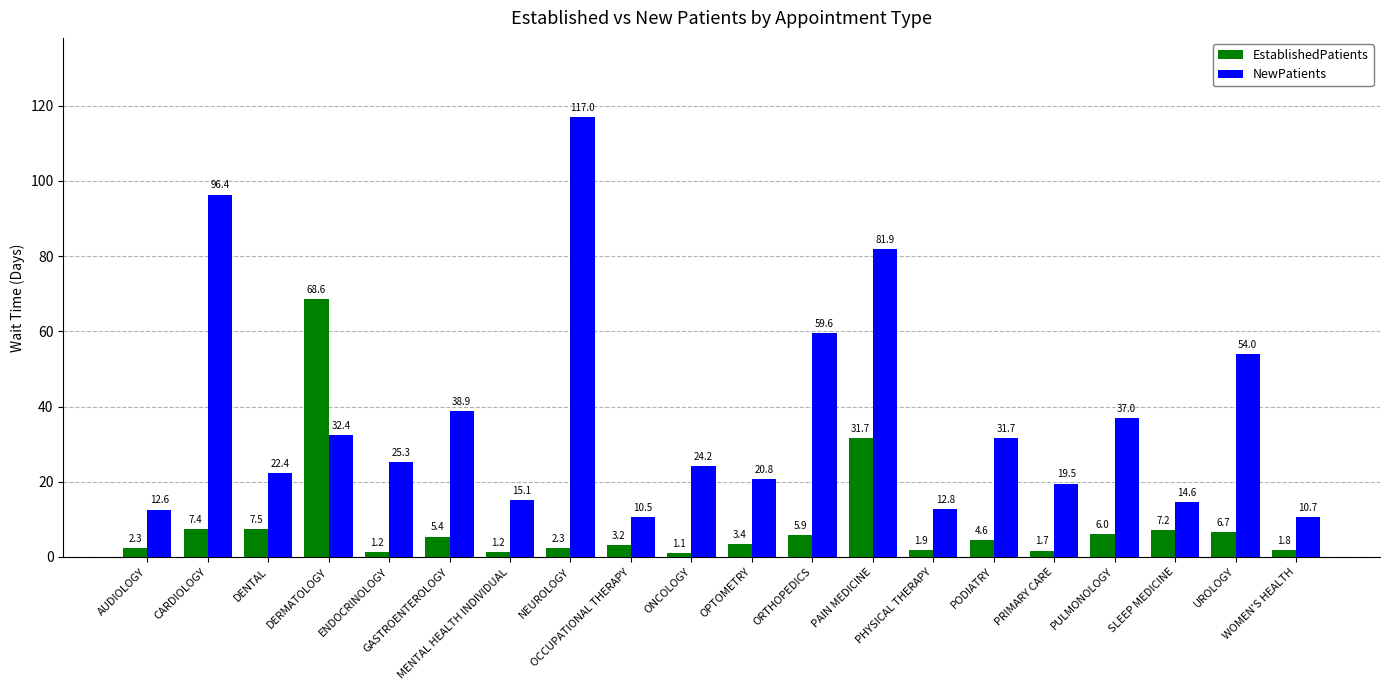

What is the approximate value of NewPatients at PRIMARY CARE?

19.5